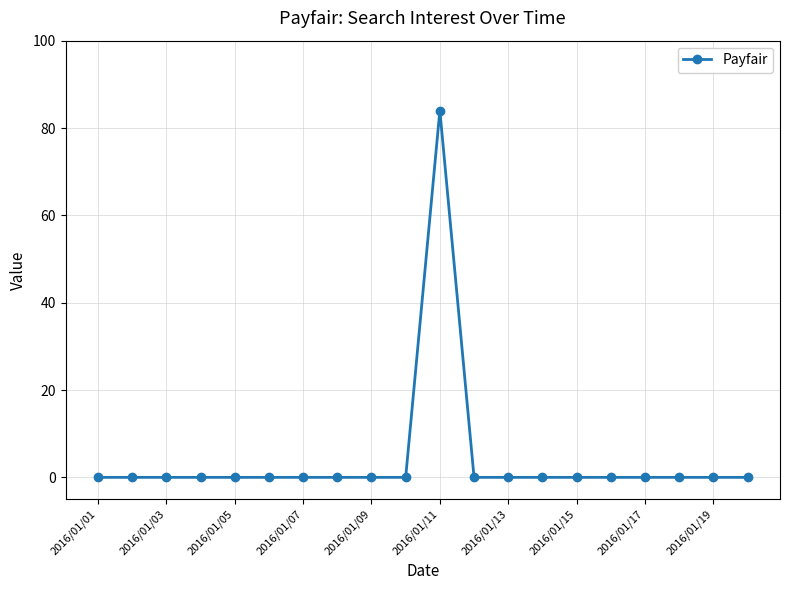

How many data points does each series have?

20